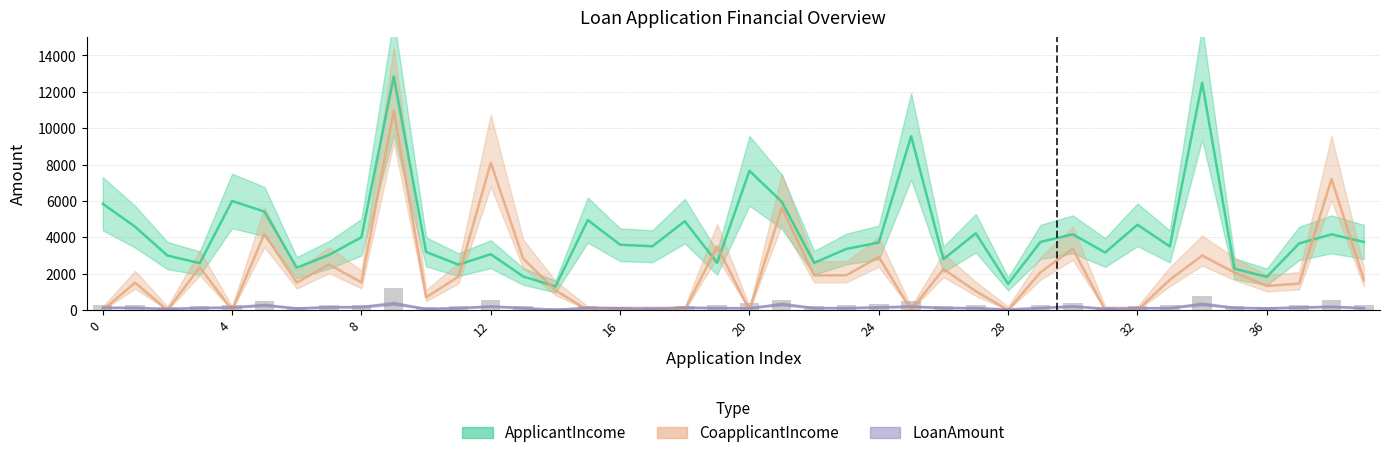

How many data points does each series have?

40